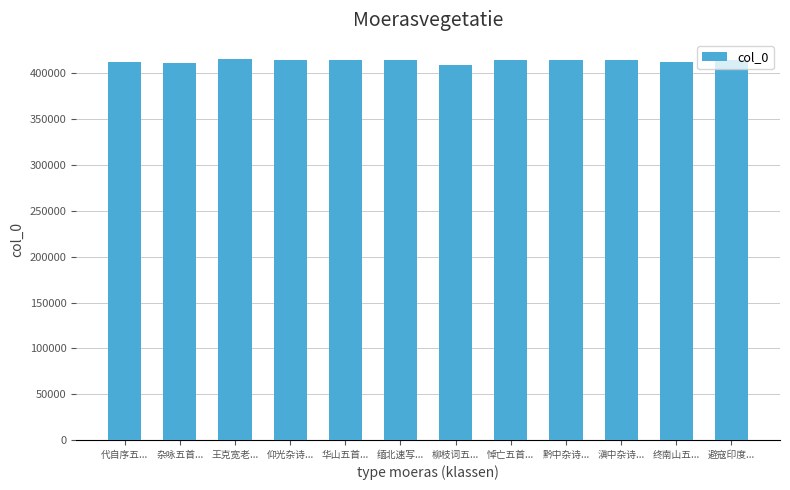

Are the bars grouped side by side (vs. stacked)?

No